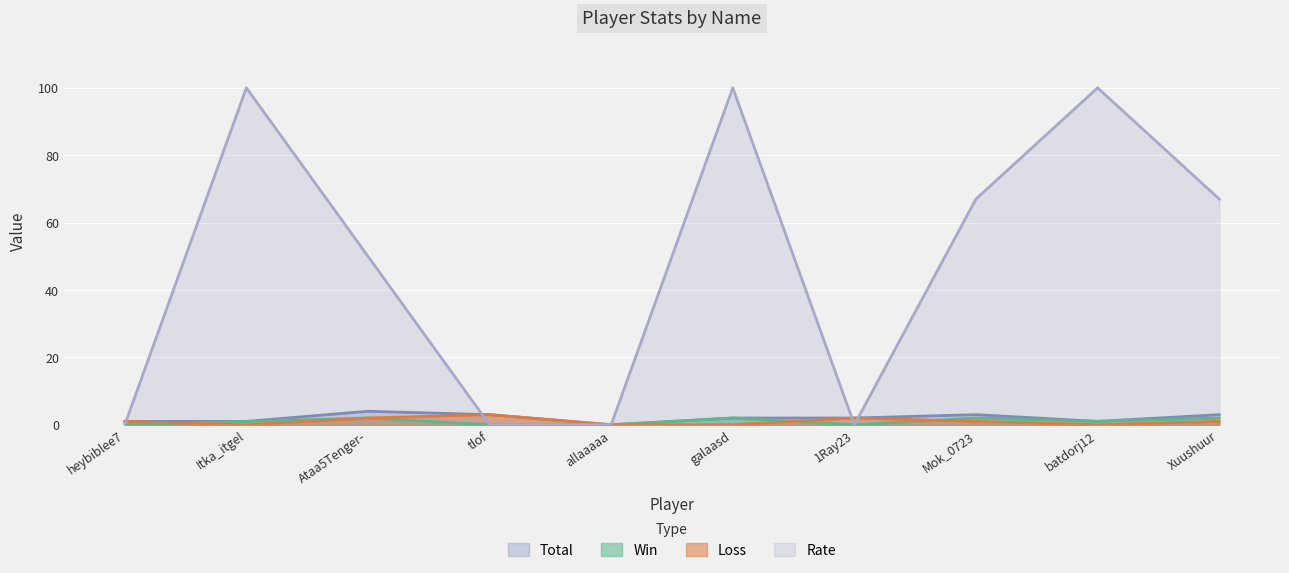

Rank the series by their maximum value, from lowest to highest.

Win, Loss, Total, Rate